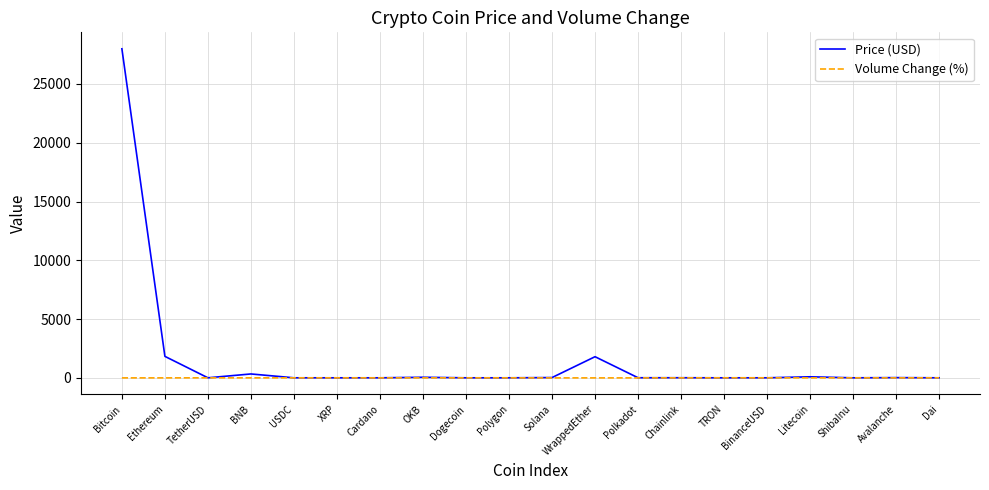

In Volume Change (%), how many points are lower than both neighbors (excluding endpoints)?

5